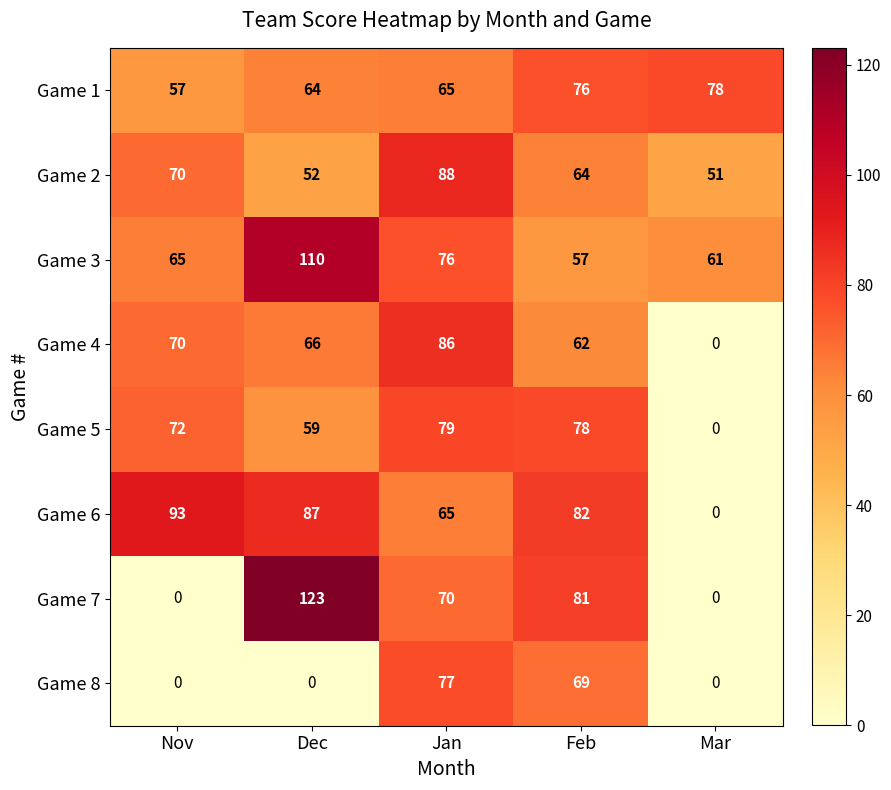

What value does the Game 5 series have at Jan, to the nearest 5?

80